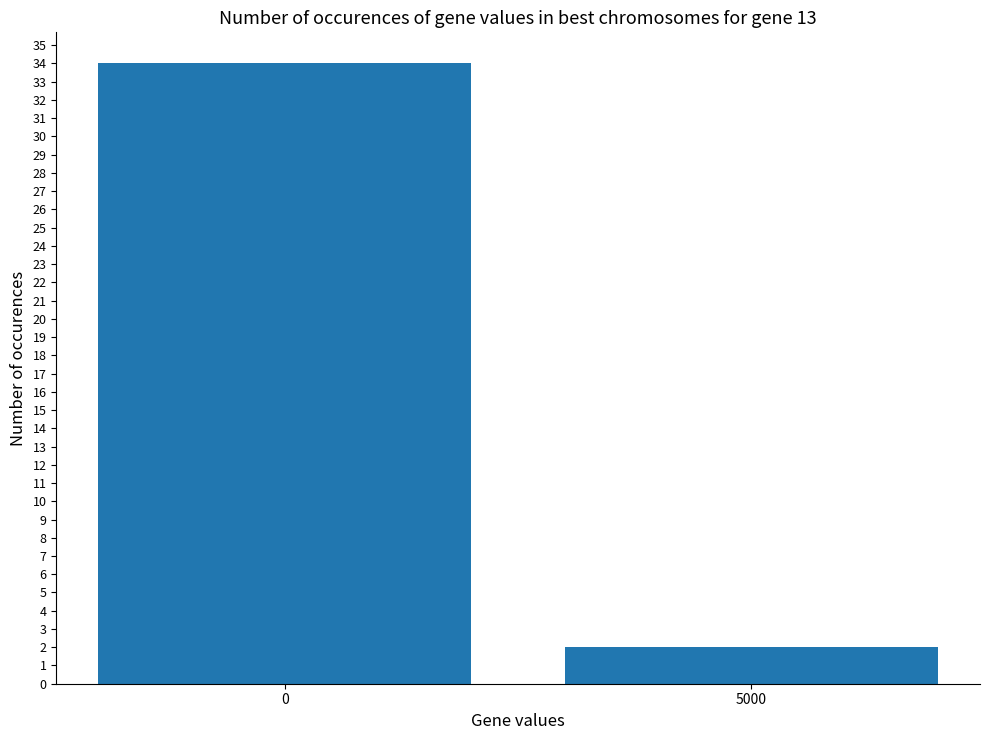

True or false: the data shows 51 at 0.

False